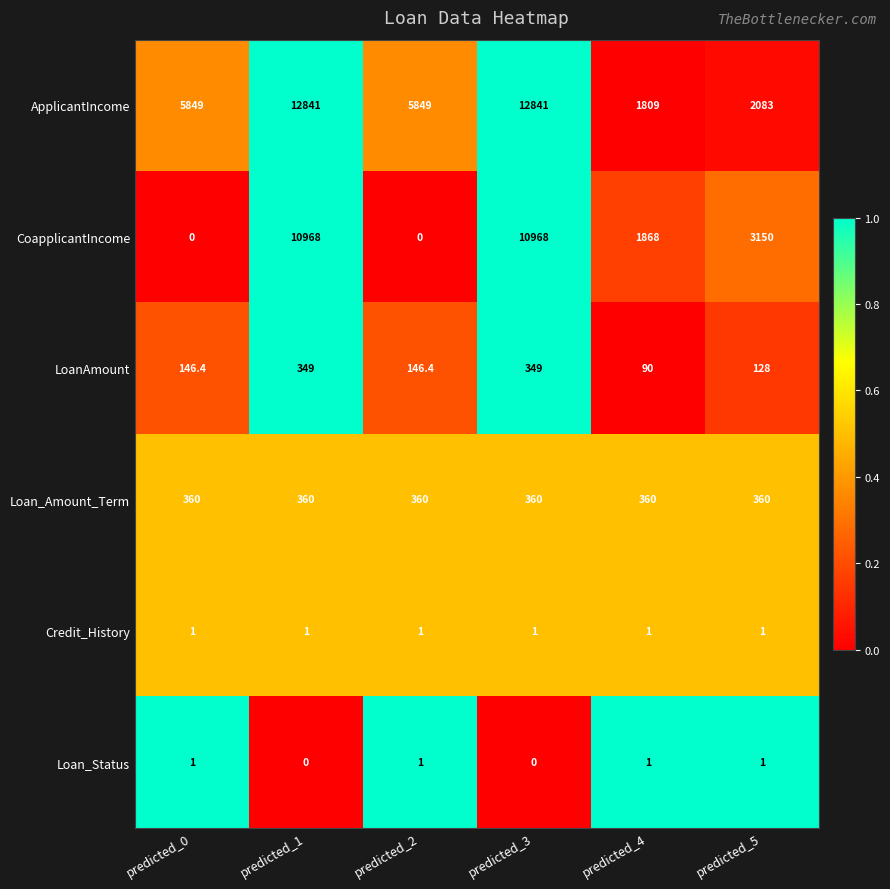

What is the average value of the LoanAmount series?

201.5